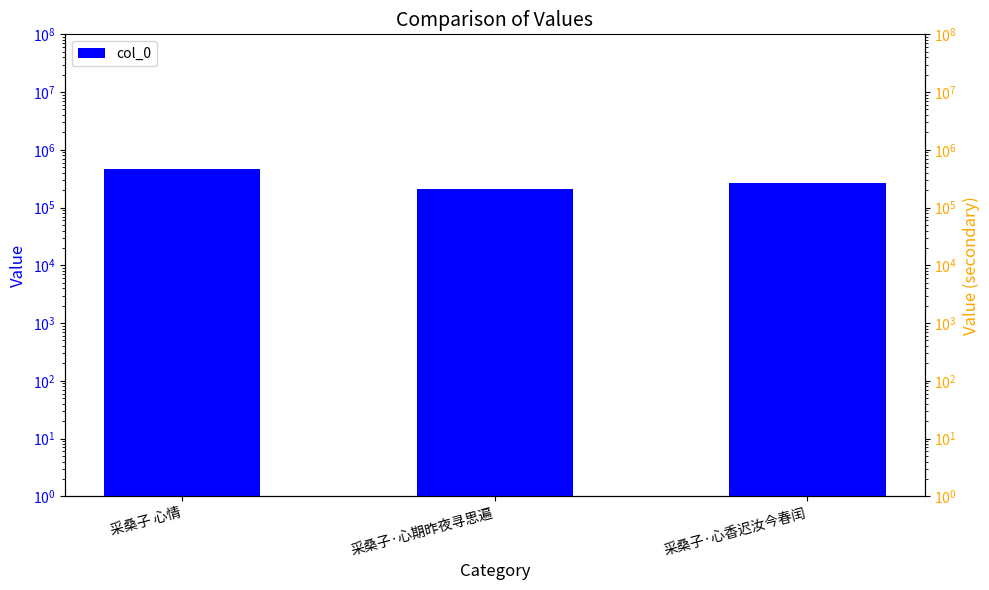

Rank the series at 采桑子·心香迟汝今春闰 from lowest to highest value.

col_0, col_0 (ref)